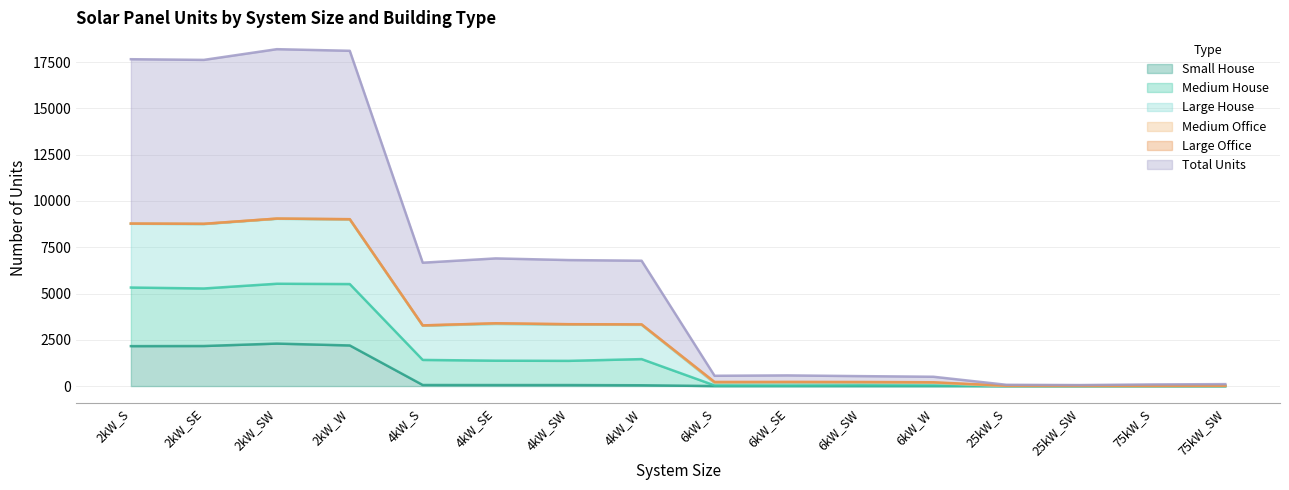

What is the highest value of the Small House series?

2295